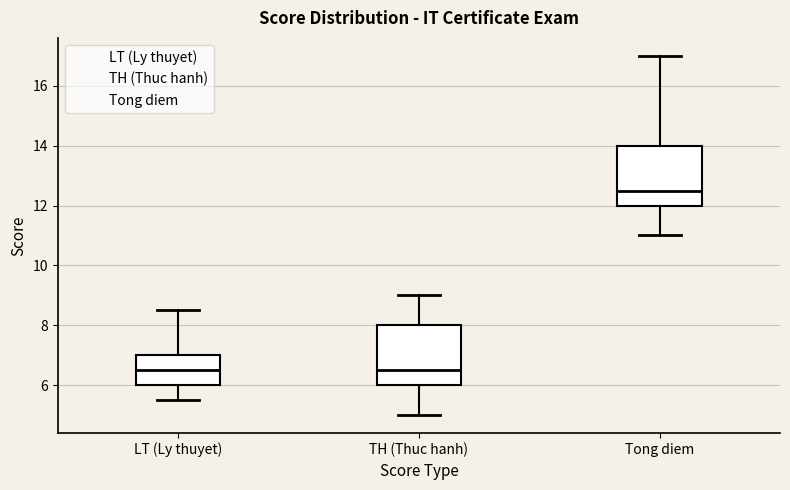

Where is the upper edge of the box for LT (Ly thuyet) on the y-axis? The values are not printed on the chart, so give them approximately, as read against the axis.

7.0